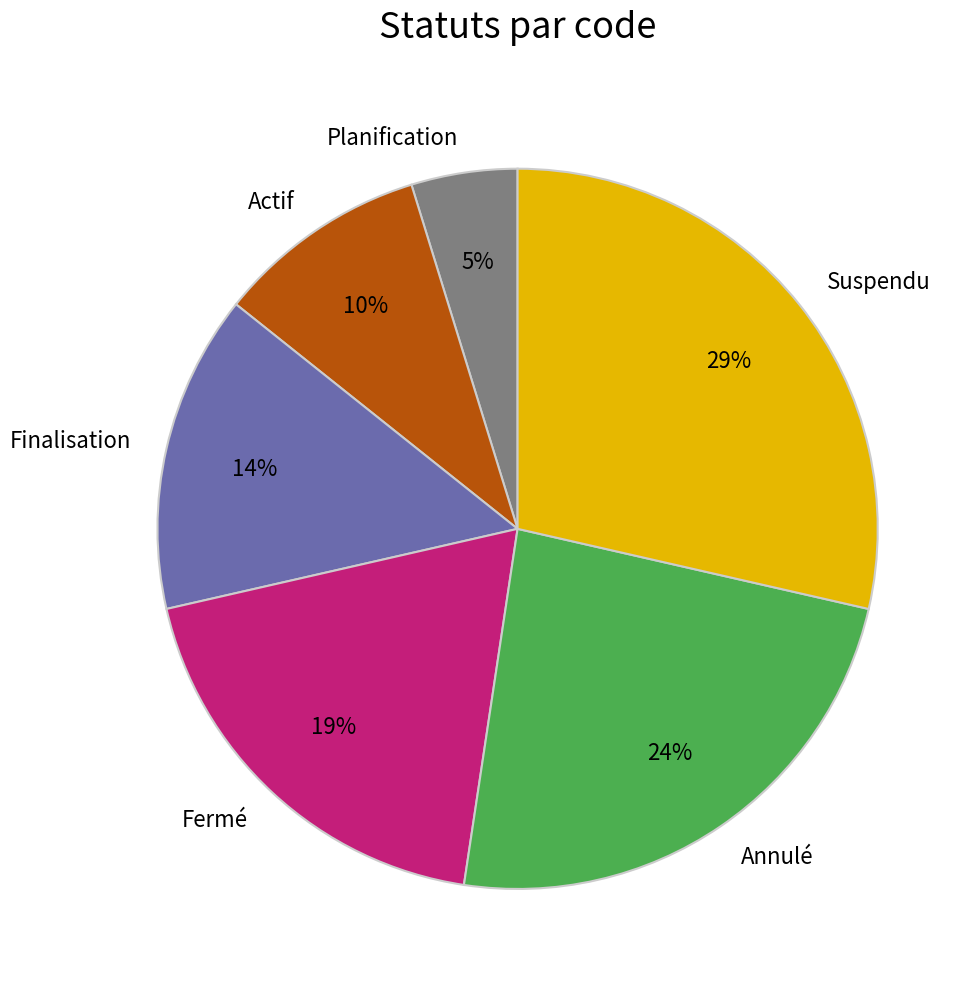

Which category has the biggest portion of the pie?

Suspendu